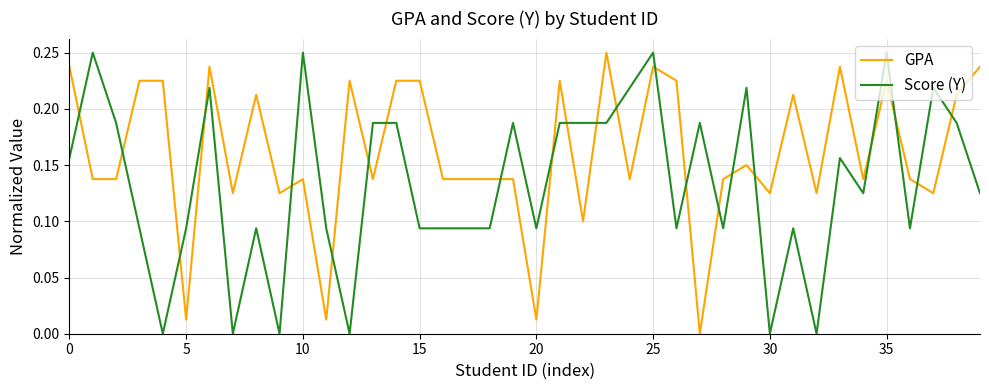

Which series has the largest total across all categories?

GPA